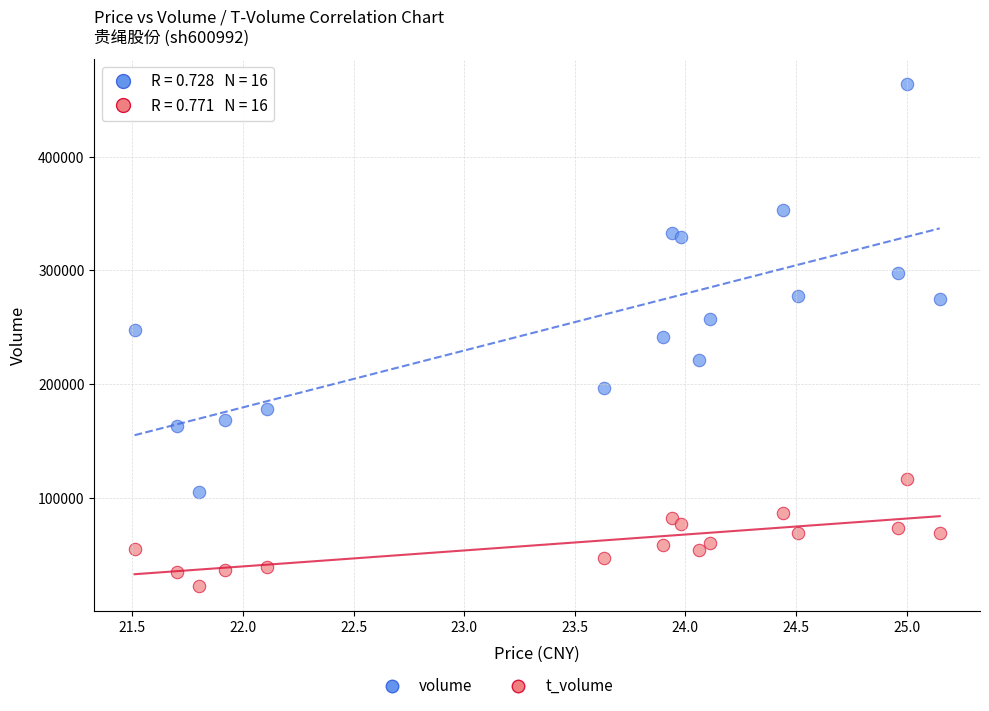

Which series reaches the maximum Y coordinate?

volume